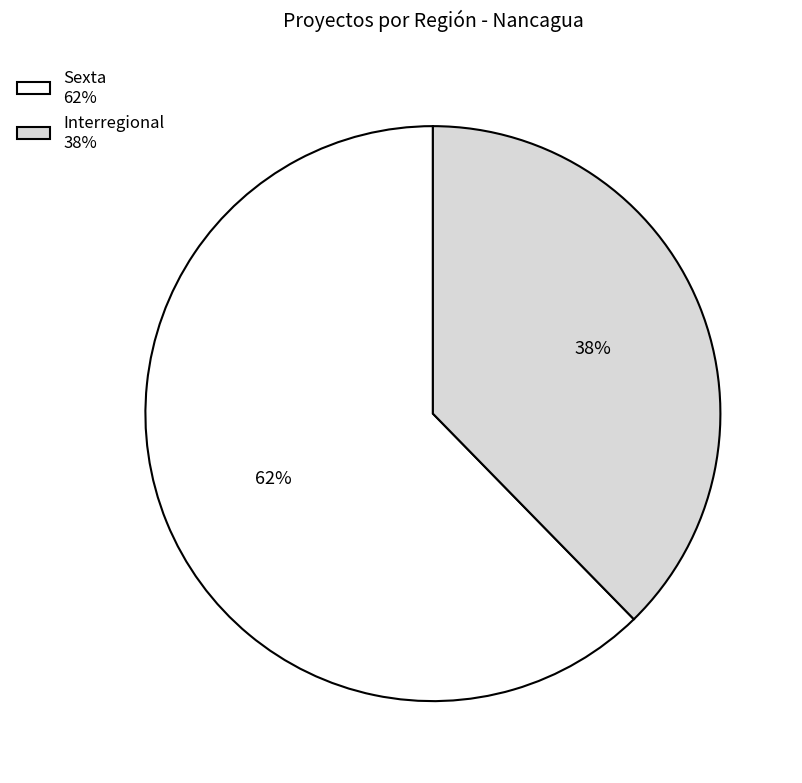

Is there a majority slice in this chart?

Yes